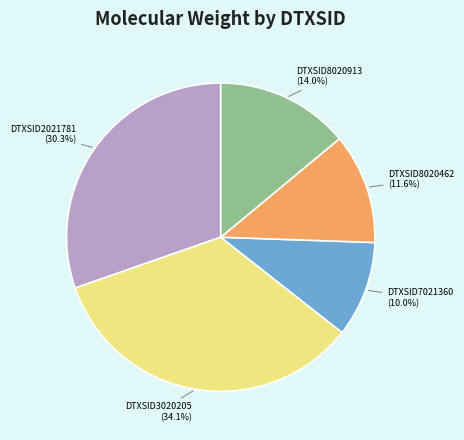

Combined, do DTXSID3020205 and DTXSID8020462 account for over 50%?

No